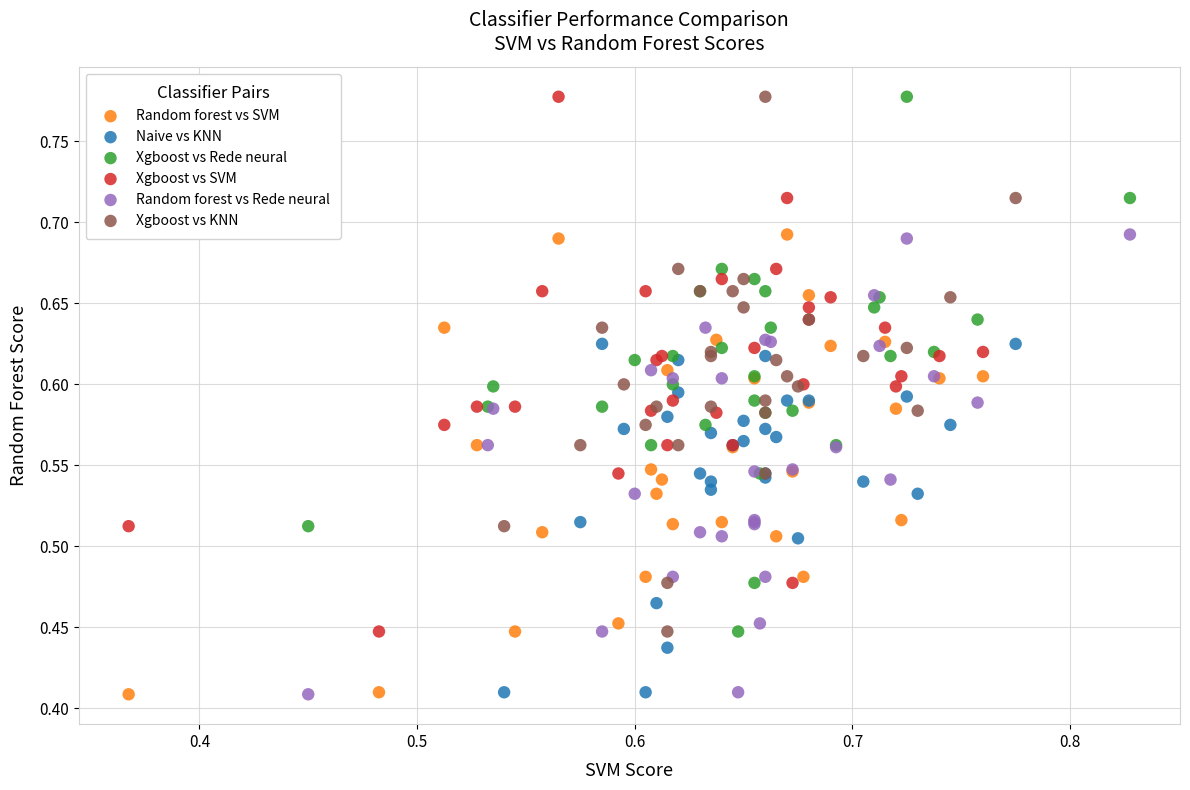

What are all the series names shown in the legend?

Random forest vs SVM, Naive vs KNN, Xgboost vs Rede neural, Xgboost vs SVM, Random forest vs Rede neural, Xgboost vs KNN